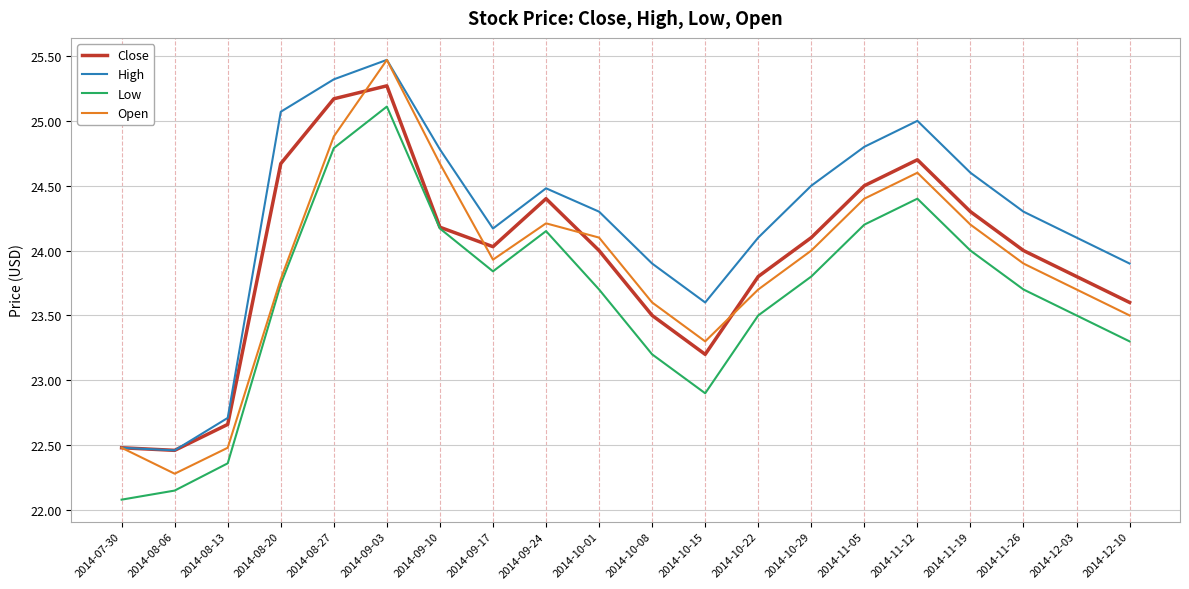

Count the number of data series in this chart.

4